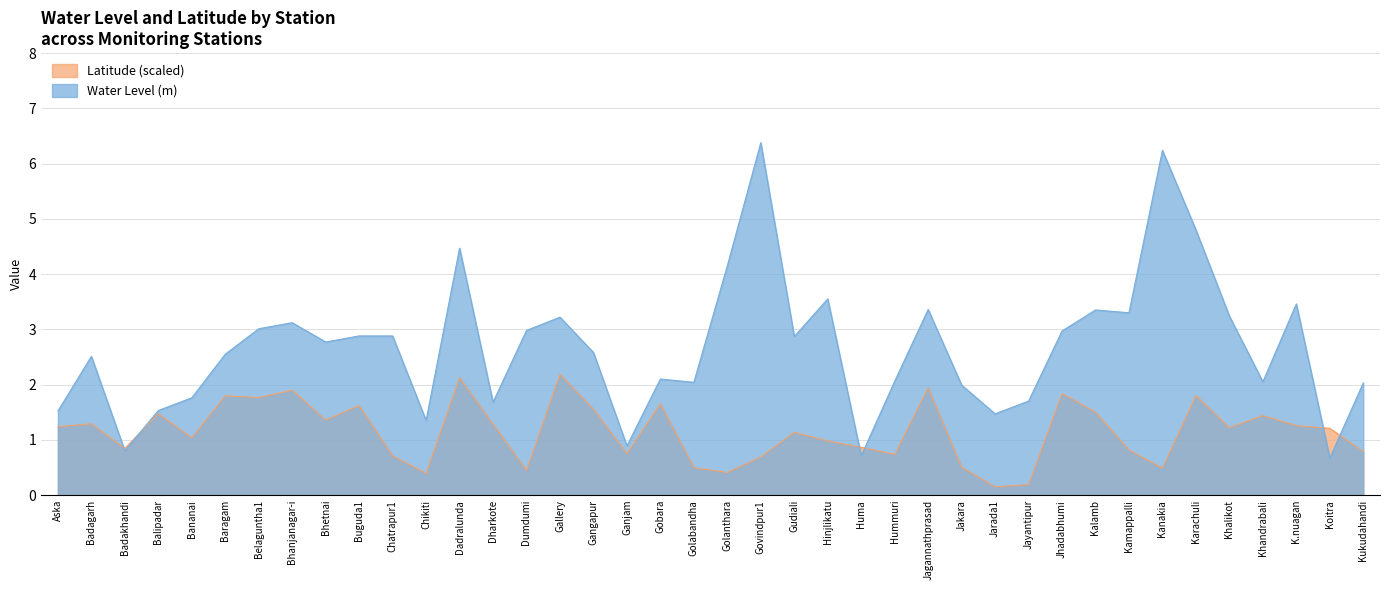

What is the sum of the Latitude values at Kukudahandi and Dharkote?

2.1